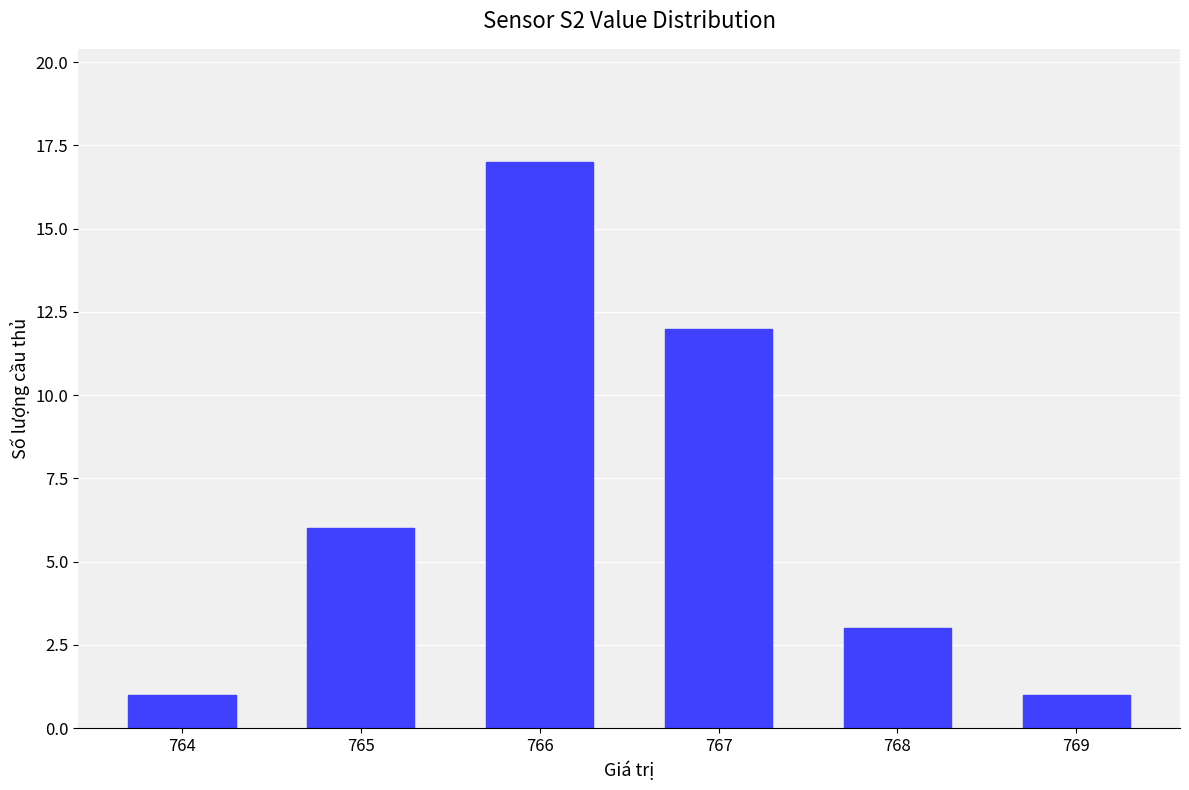

What is the difference between the values at 768 and 767?

9